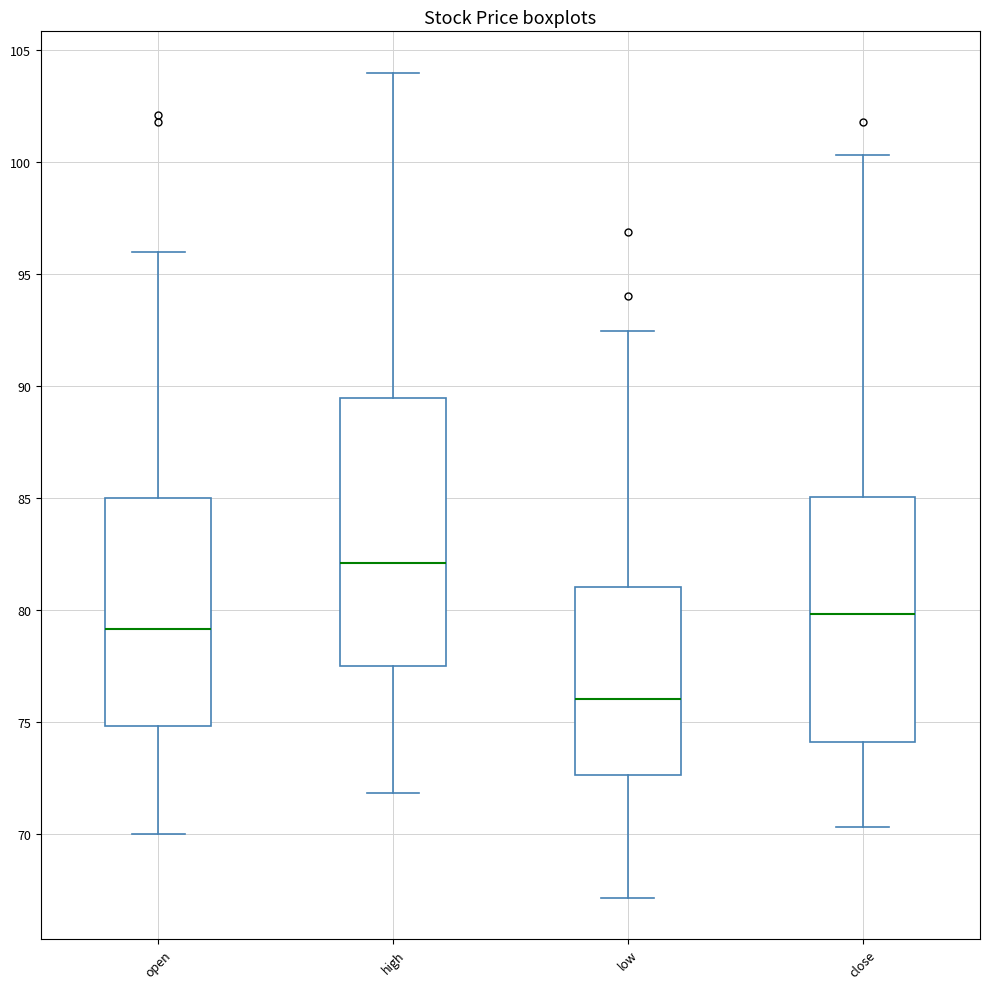

Reading left to right, read every box against the y-axis: the position of its median line, the range the box covers, and the ends of its whiskers. The values are not printed on the chart, so give them approximately, as read against the axis.

open: median 79.0, box 75.0 to 85.0, whiskers 70.0 to 96.0
high: median 82.0, box 77.5 to 89.5, whiskers 72.0 to 104.0
low: median 76.0, box 72.5 to 81.0, whiskers 67.0 to 92.5
close: median 80.0, box 74.0 to 85.0, whiskers 70.5 to 100.5